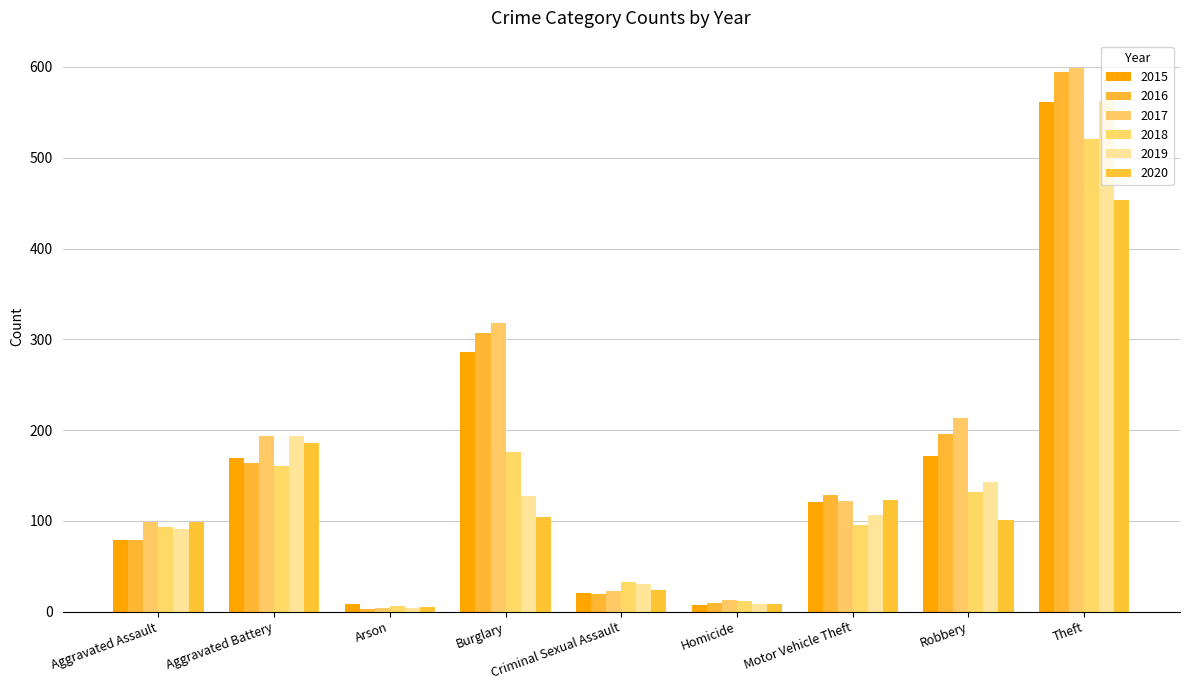

Where does the 2020 series first go above 101?

Aggravated Battery